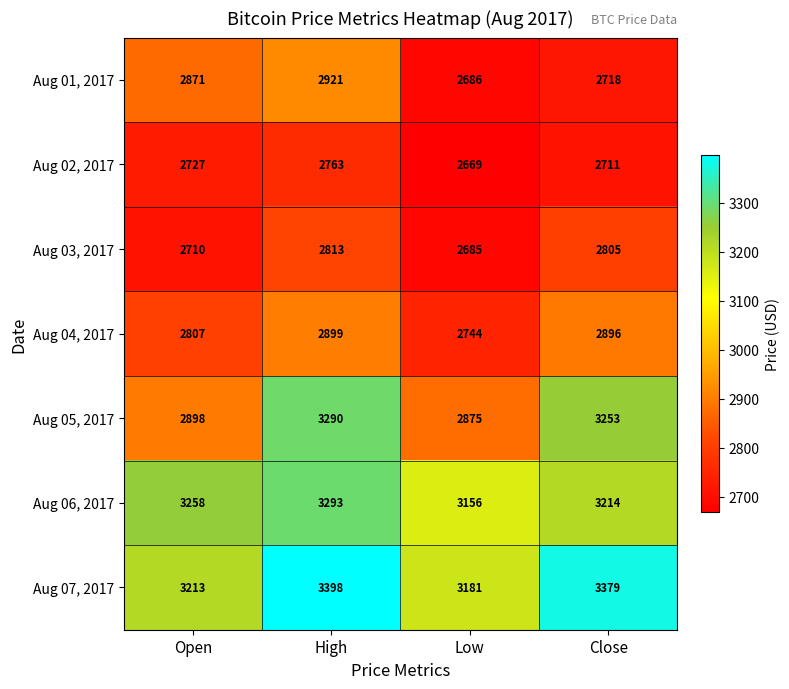

How many series are shown in this chart?

7